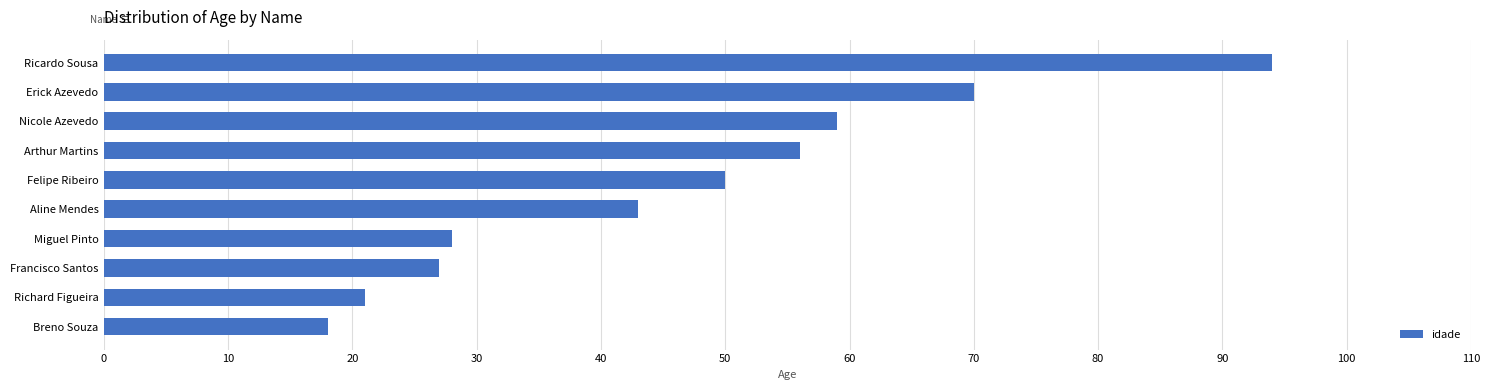

The chart shows a value of 24 at Aline Mendes. True or false?

False